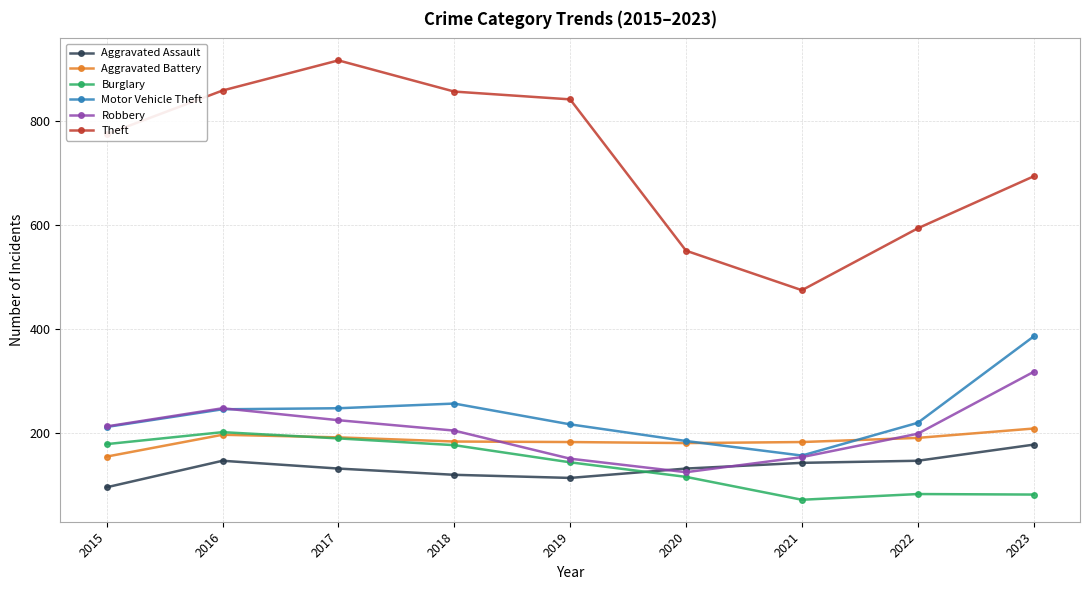

What is the sum of all Theft values?

6555